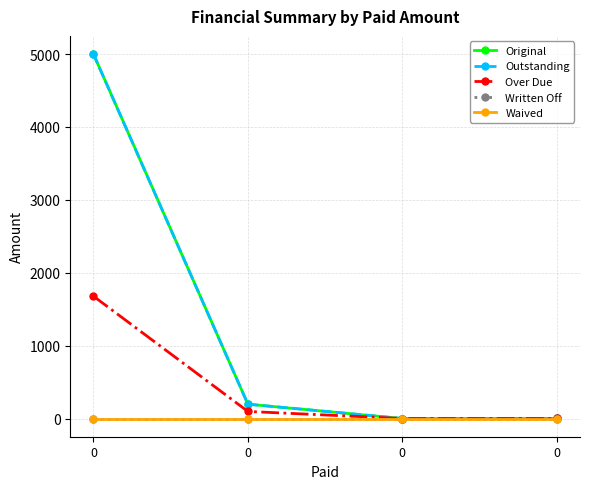

The value of Outstanding at 0 is 0.5. True or false?

True